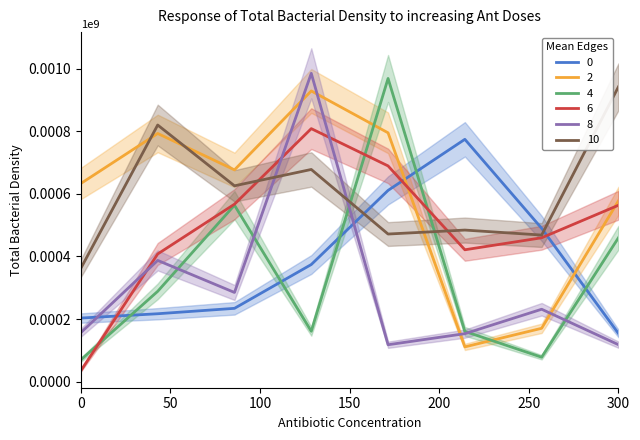

What is the difference between the maximum and minimum values in the 4 series?

898251